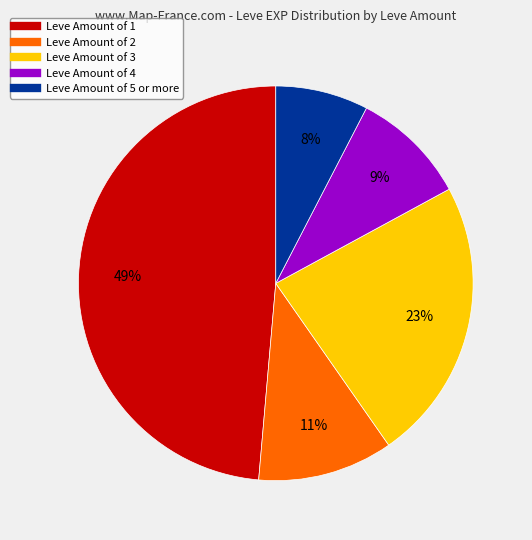

To the nearest percent, what is the average slice percentage?

20%